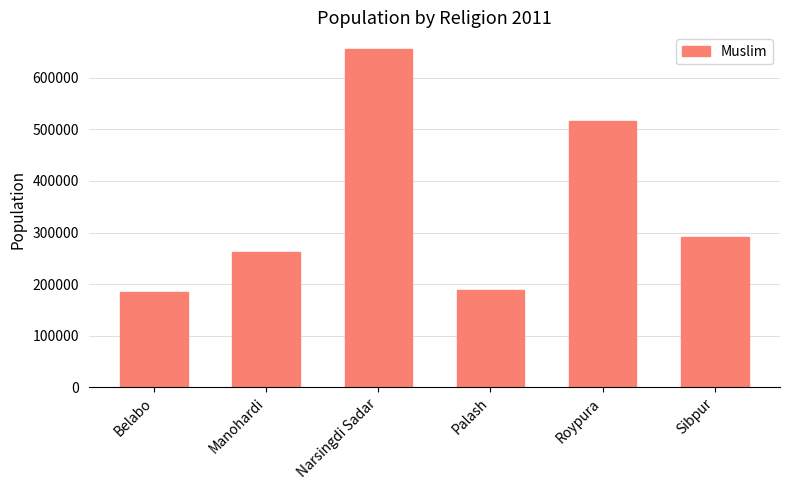

What is the label of the 4th bar from the right?

Narsingdi Sadar